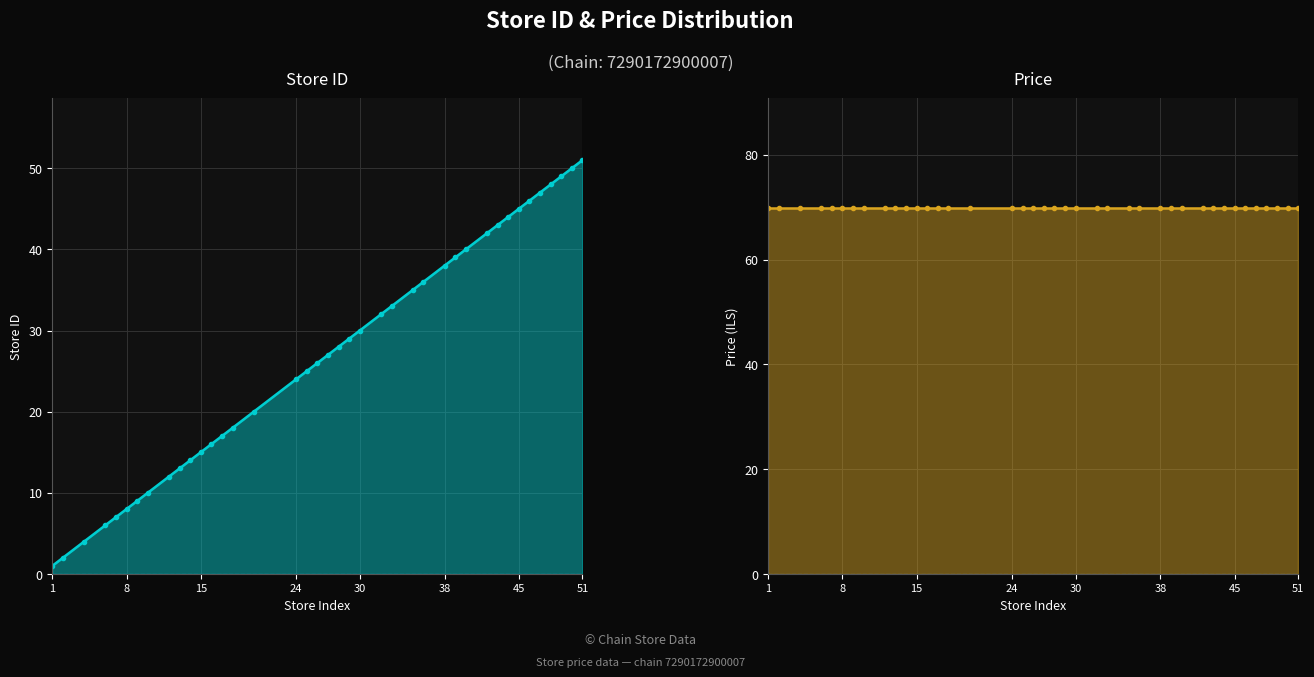

What is the difference between the maximum and minimum values in the store_id series?

50.0